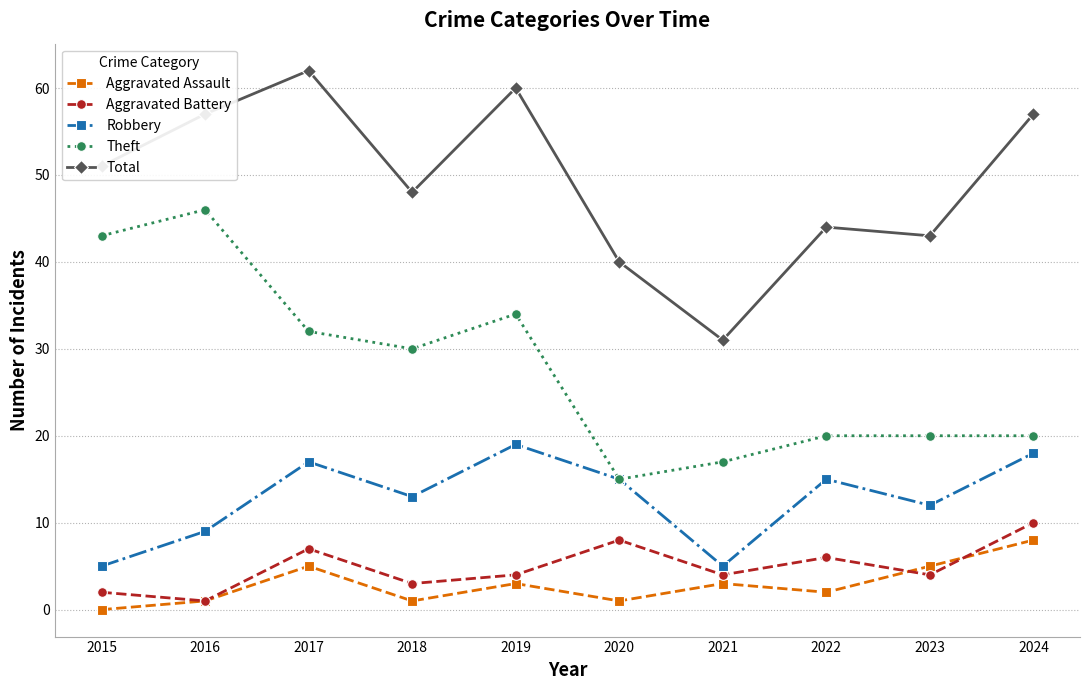

Read the Aggravated Battery value at 2017.

7